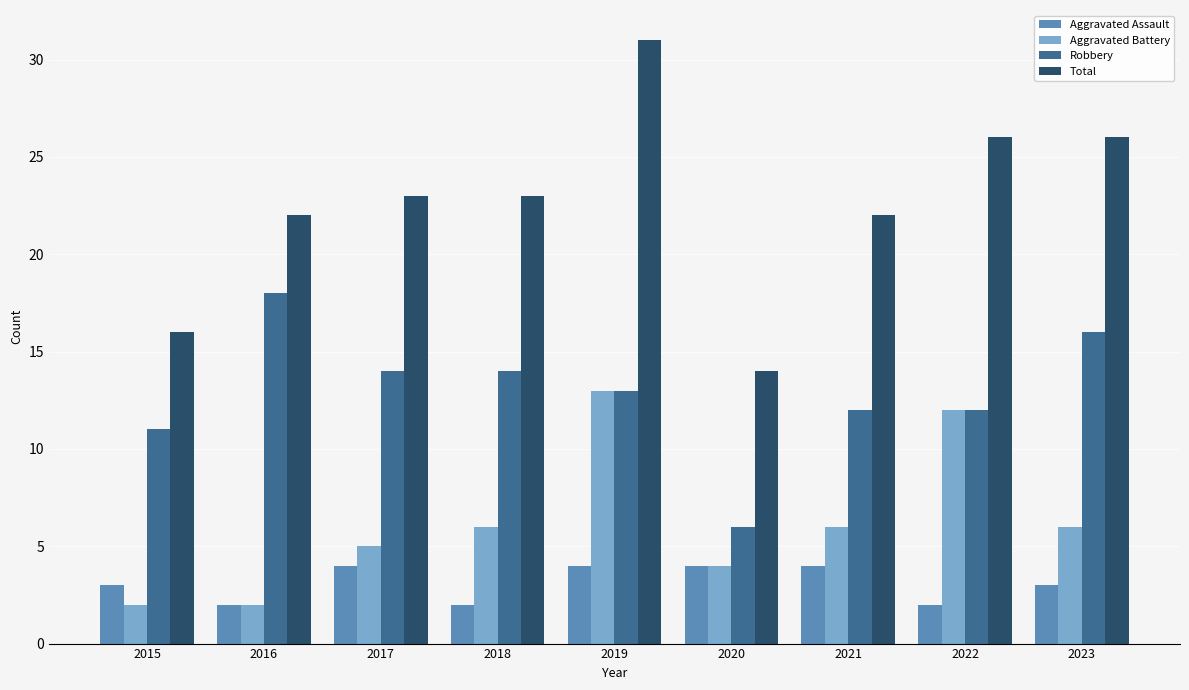

How many bars are there in total?

36